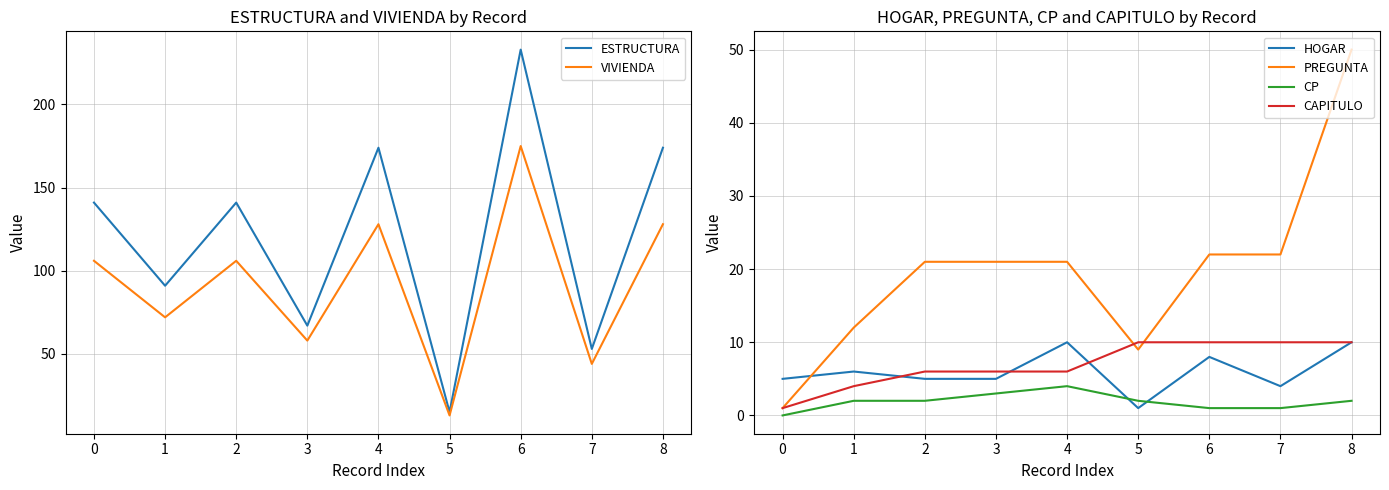

What is the sum of all CAPITULO values?

63